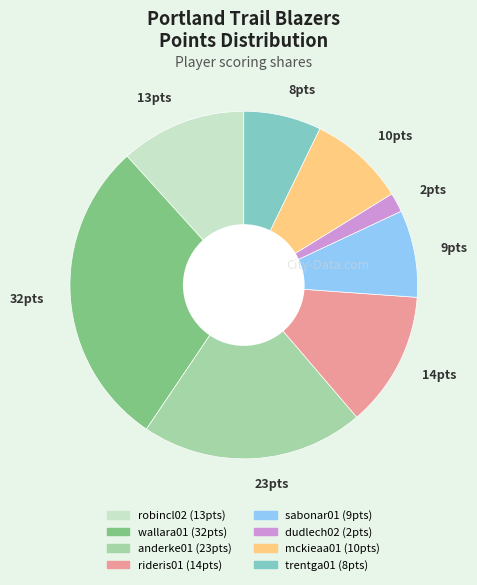

What is the ratio of the value at 14pts to the value at 10pts?

1.4